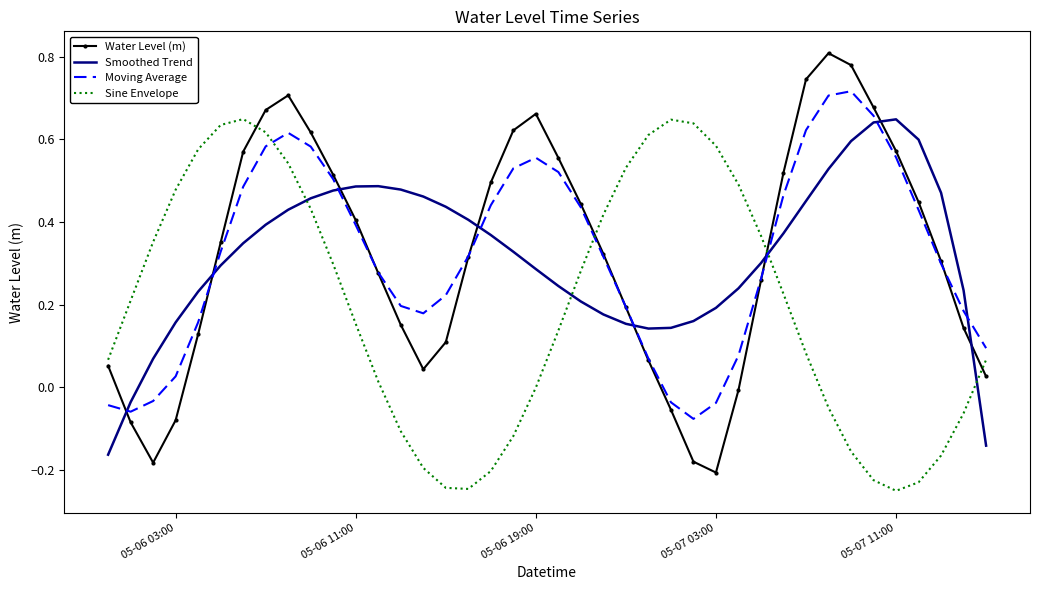

Which series ends up on top after the final intersection of Sine Envelope and Moving Average?

Moving Average